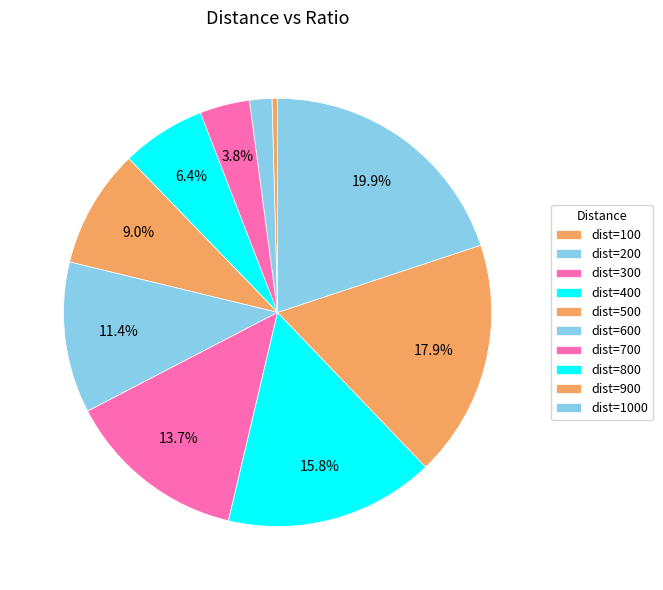

What is the smallest slice in the pie chart?

100